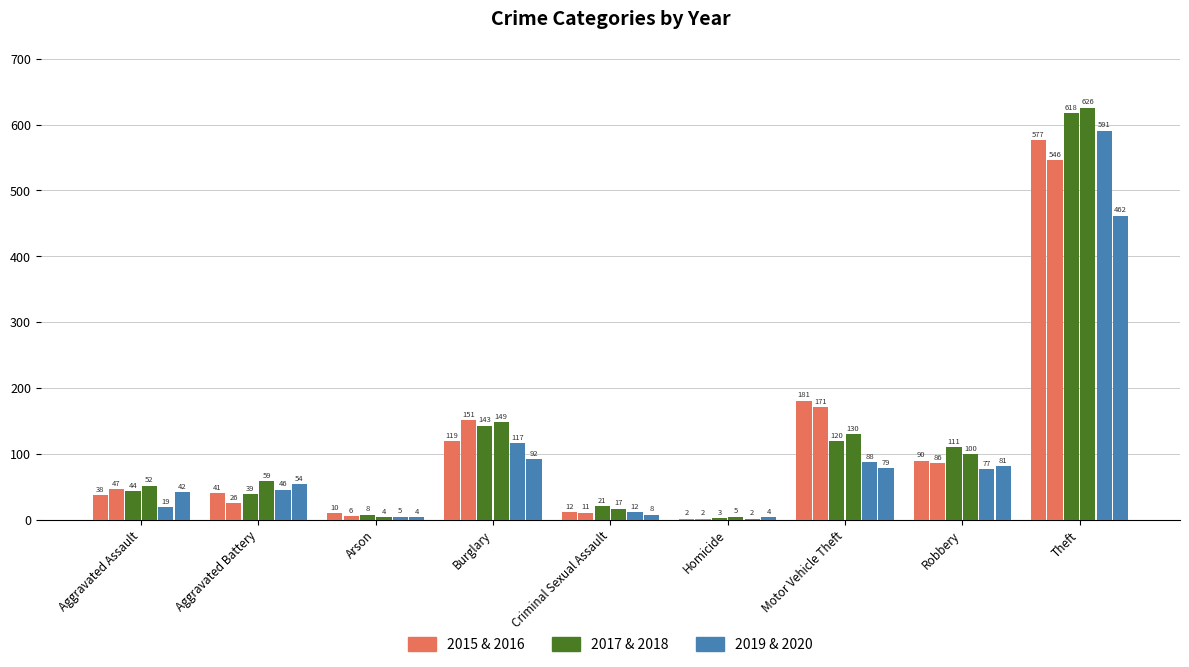

At how many categories does at least one series exceed 282?

1